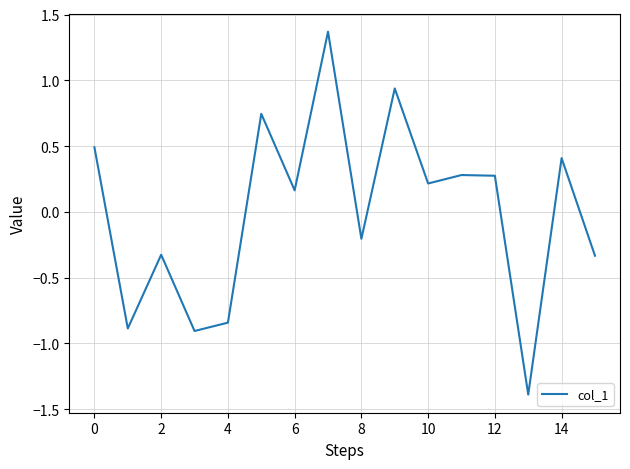

What is the greatest value displayed?

1.4